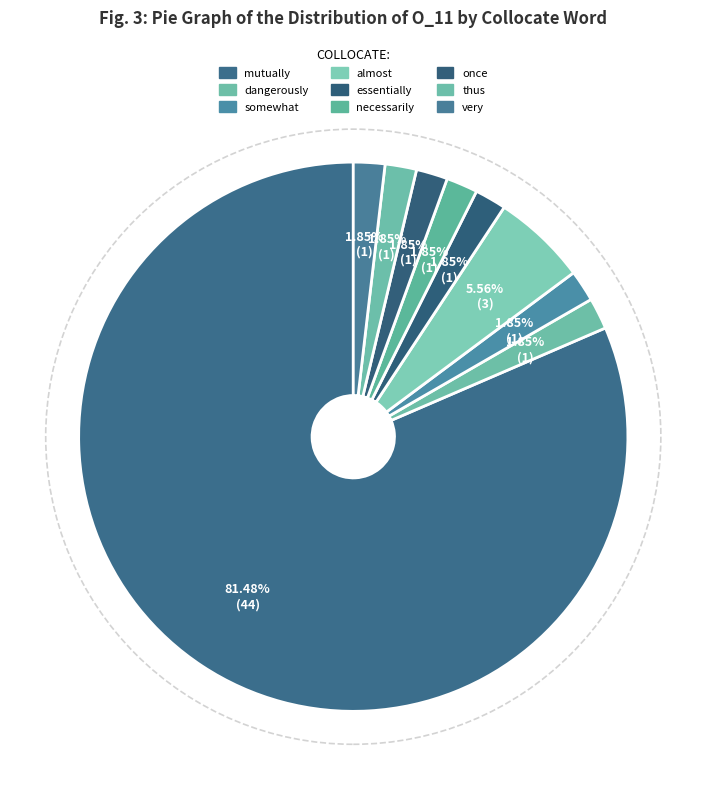

Is mutually the majority of the pie?

Yes